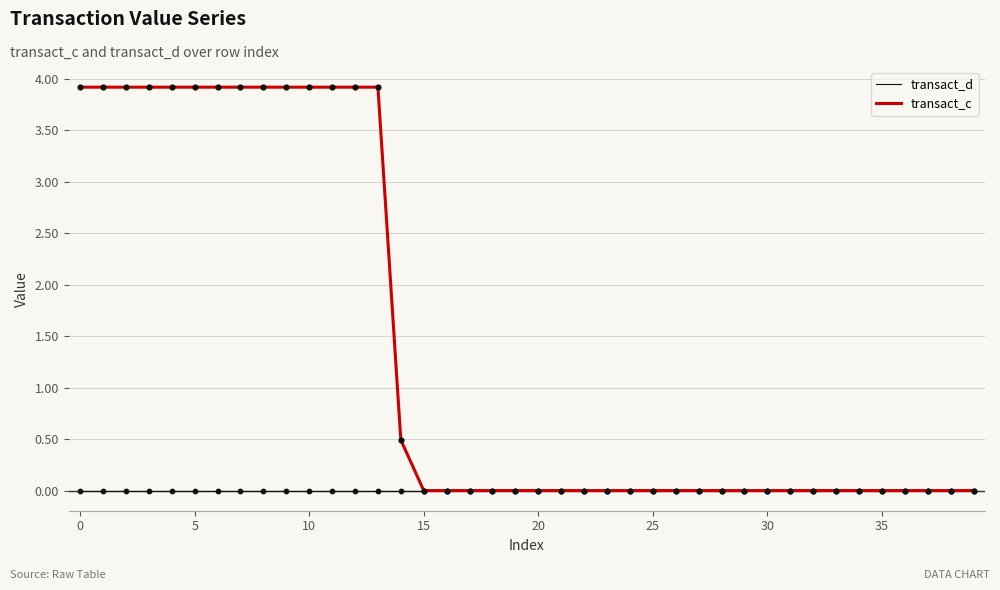

List the series in order of their overall mean, highest first.

transact_c, transact_d